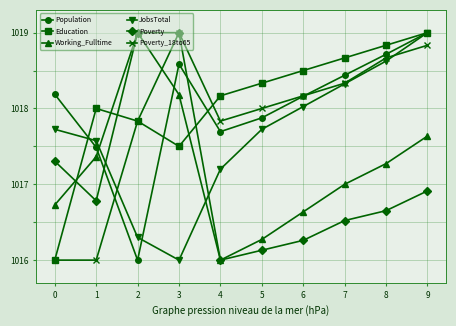

How many intersections are there between Poverty and JobsTotal?

2